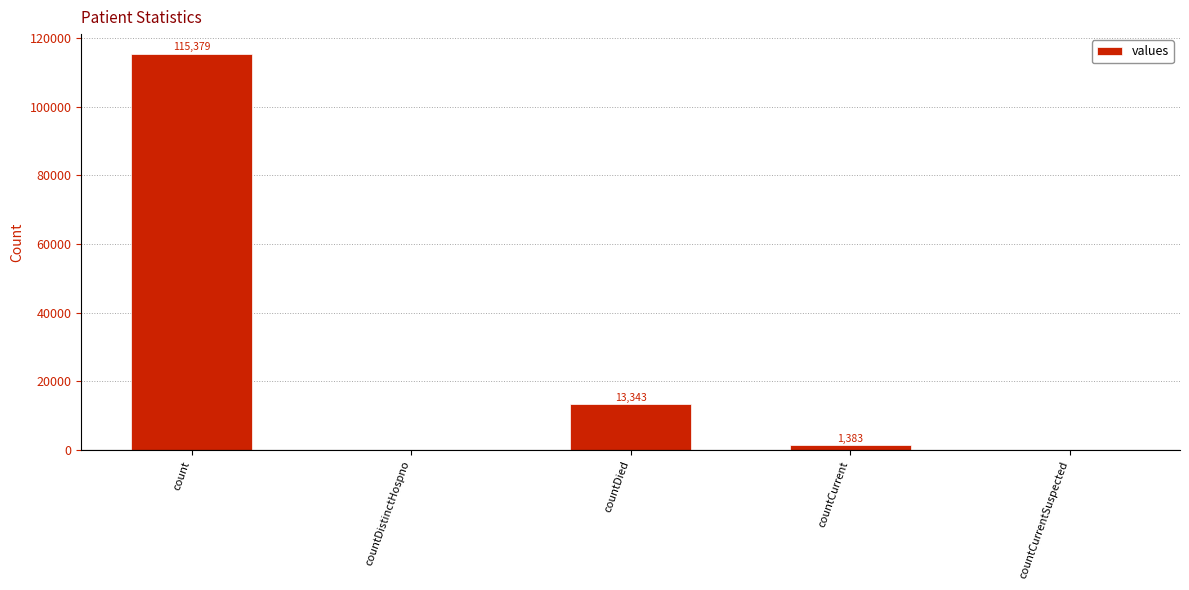

What is the sum of all values?

130105